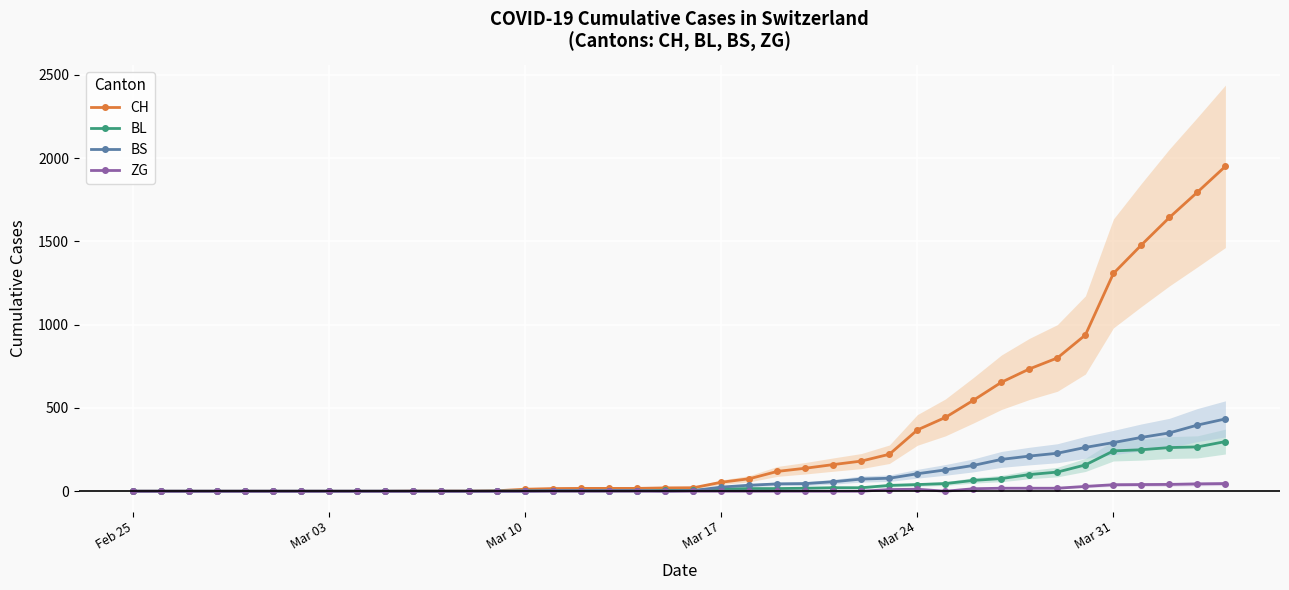

How many positive values does the CH series have?

30